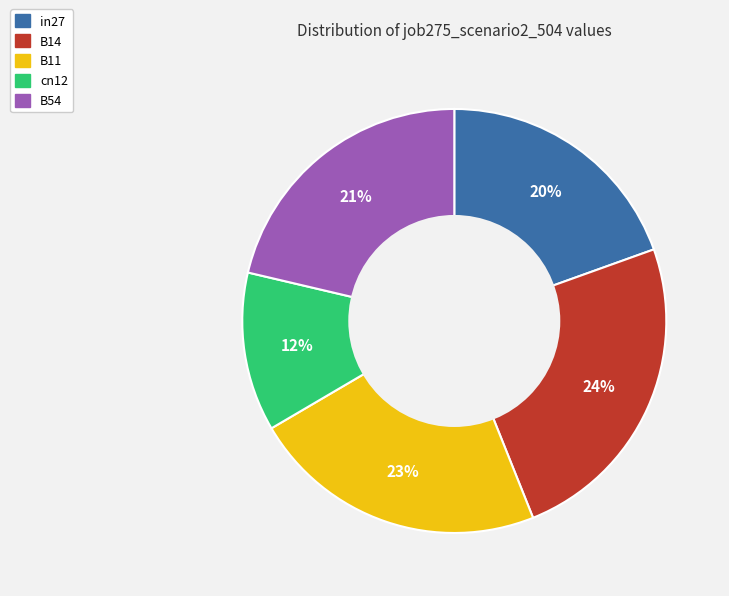

How many segments does this pie chart have?

5